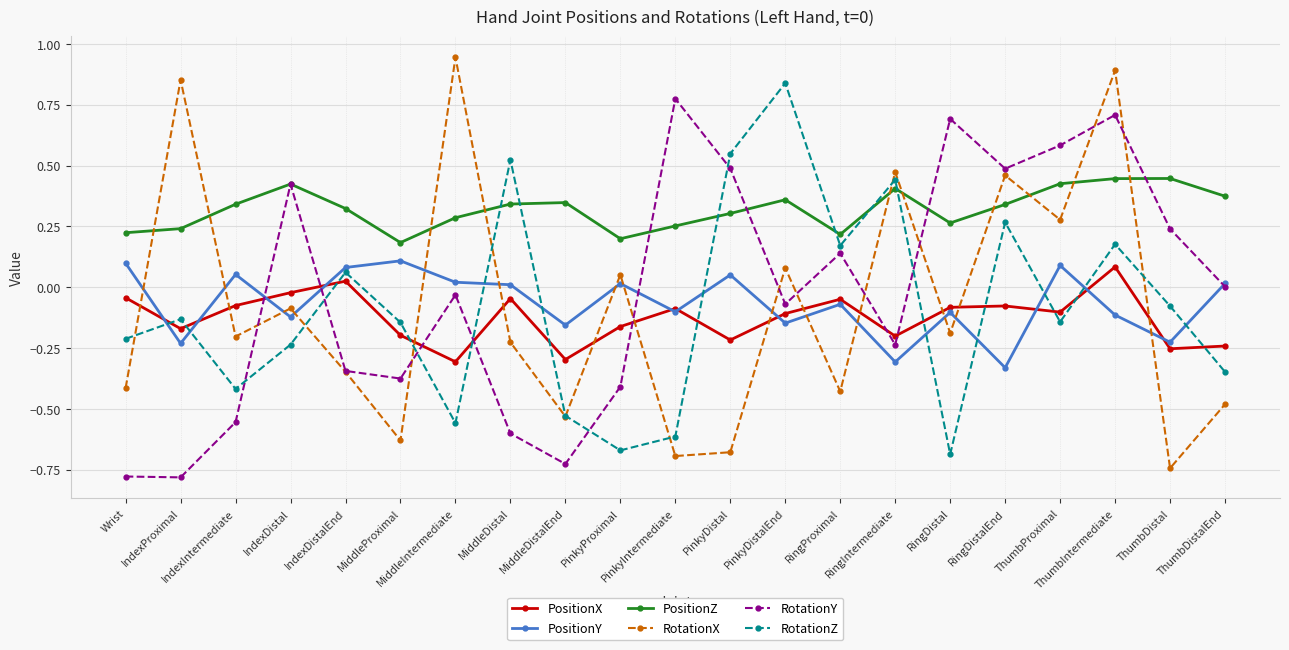

What is the difference between the second highest and minimum values in the RotationZ series?

1.2